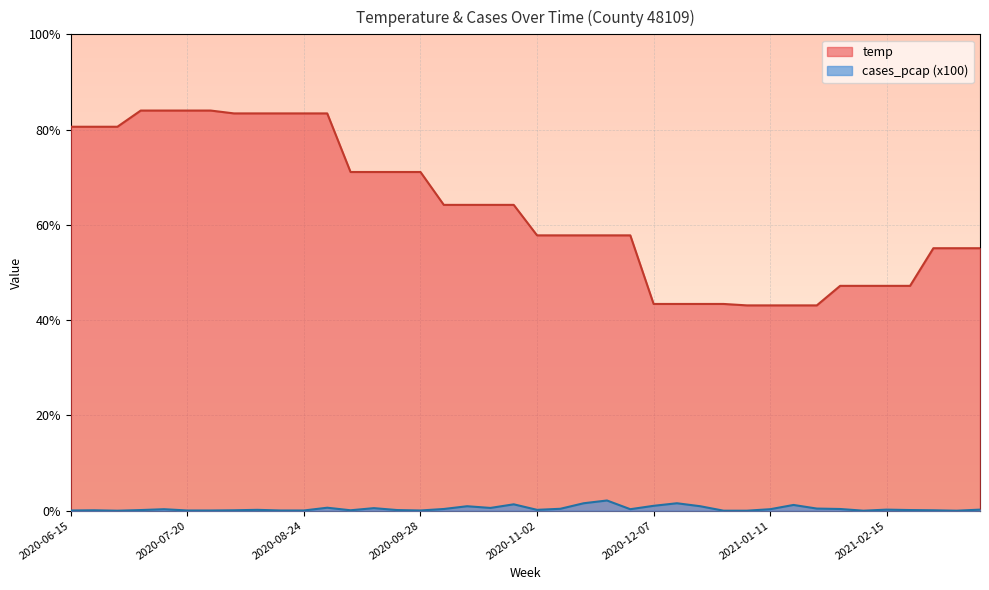

How many lines are shown in the chart?

2